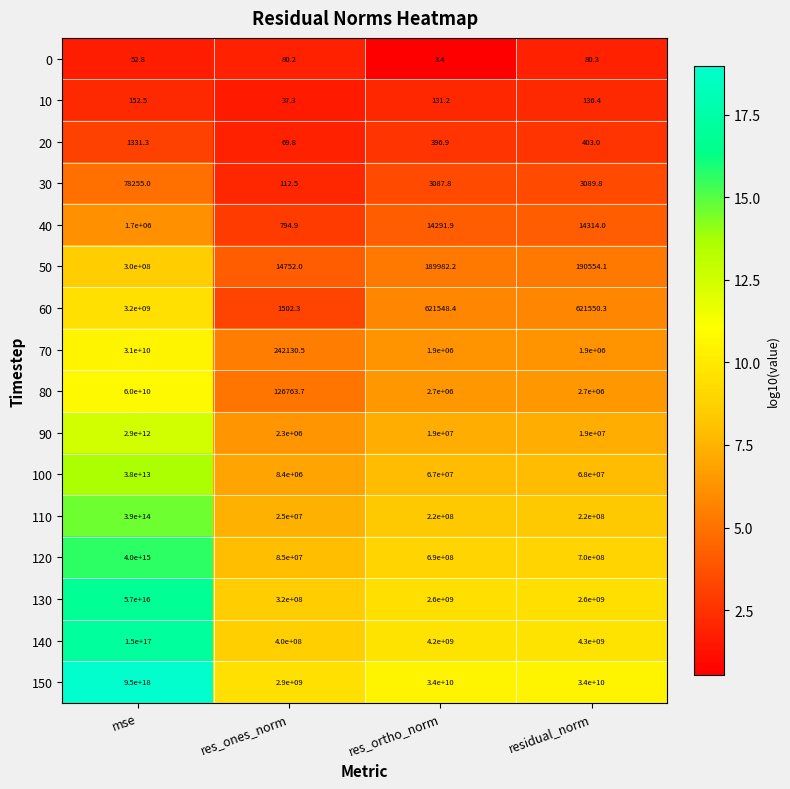

At which category does the chart reach its peak across all series?

mse